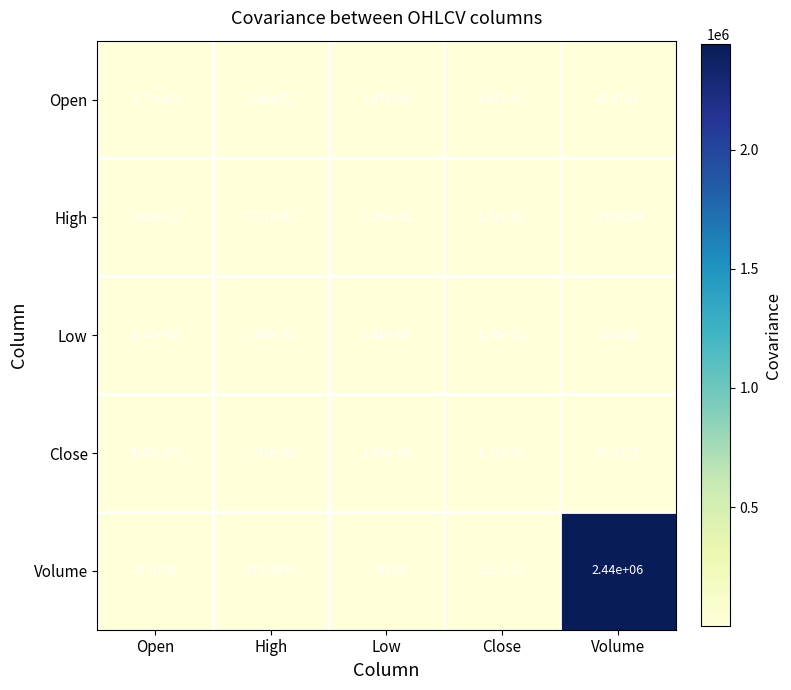

What is the maximum value shown in the chart?

2440000.0